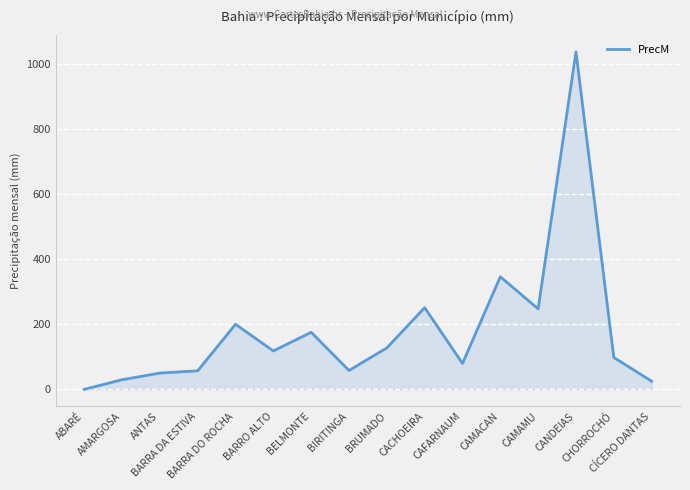

What is the difference between the second highest and second lowest values?

321.1